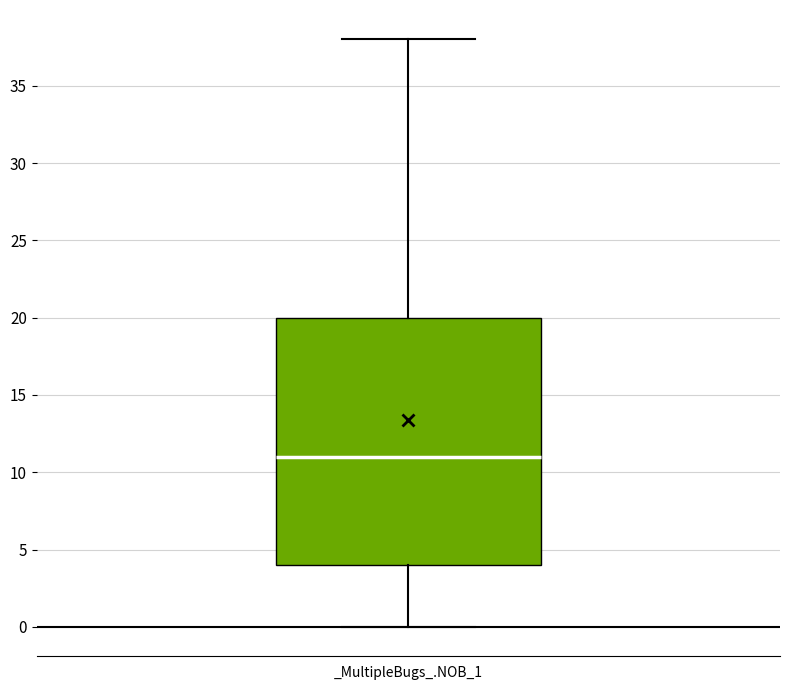

Where does the upper whisker of the box for _MultipleBugs_.NOB_1 end on the y-axis? The values are not printed on the chart, so give them approximately, as read against the axis.

38